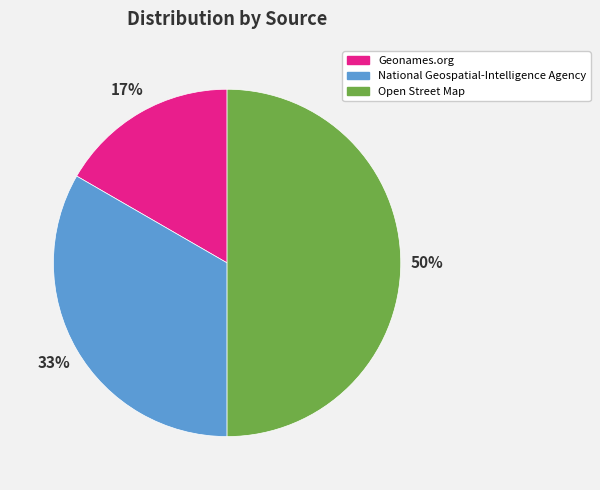

Does Geonames.org account for over 50% of the chart?

No